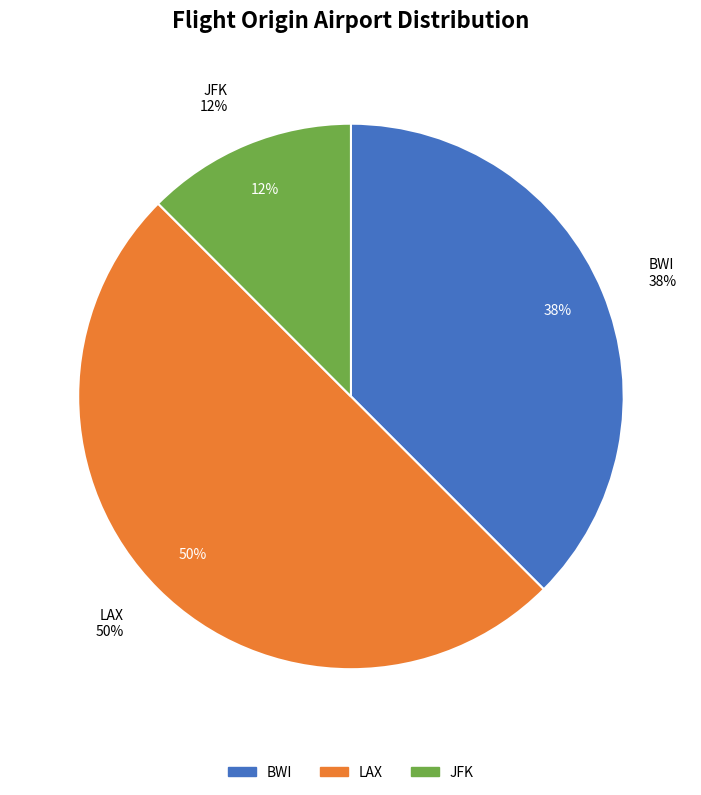

Is it true that JFK is 33% of the pie?

False